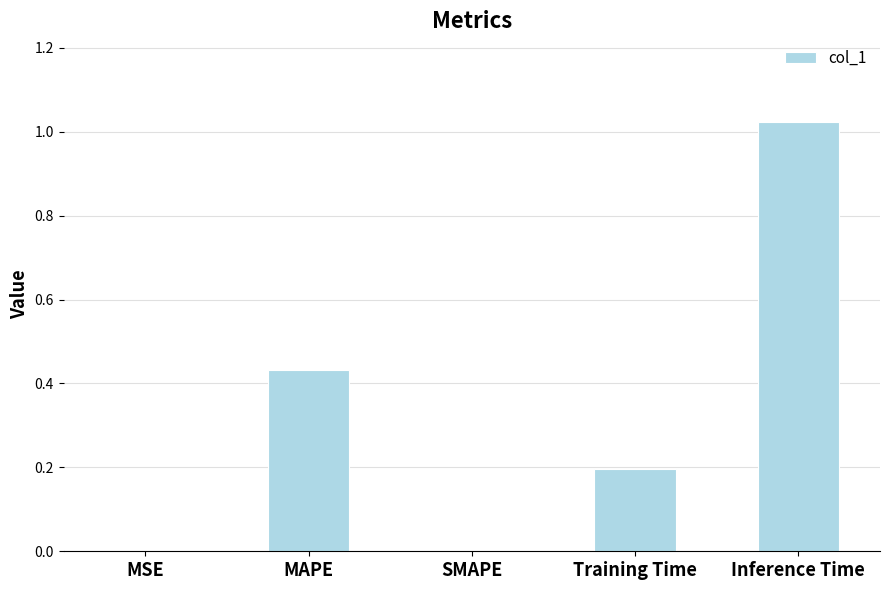

The chart shows a value of 0.5 at Inference Time. True or false?

False